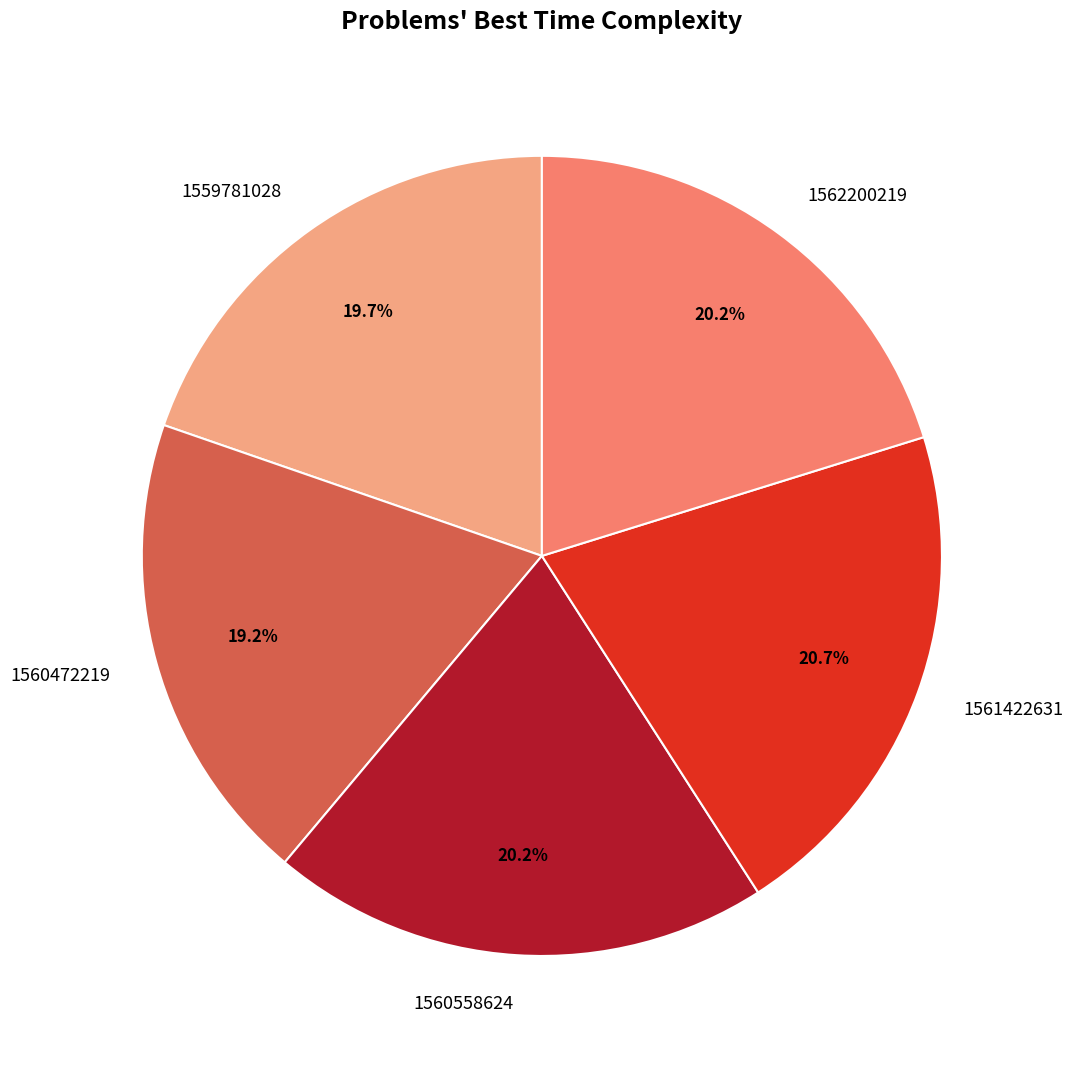

Does 1559781028 account for over 50% of the chart?

No